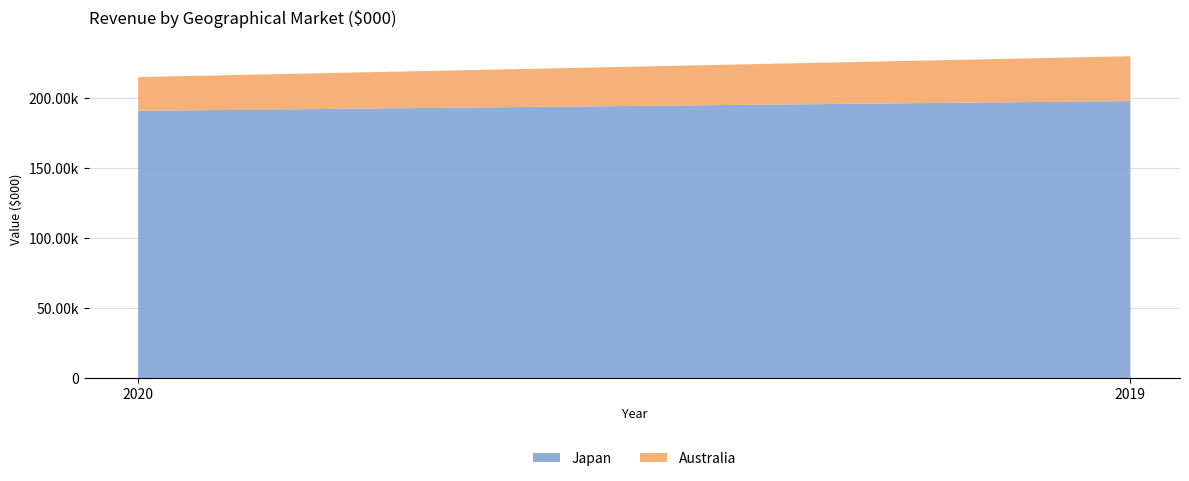

Reading left to right, what are all the values shown in this chart?

Japan: 190814	197789
Australia: 24097	31996